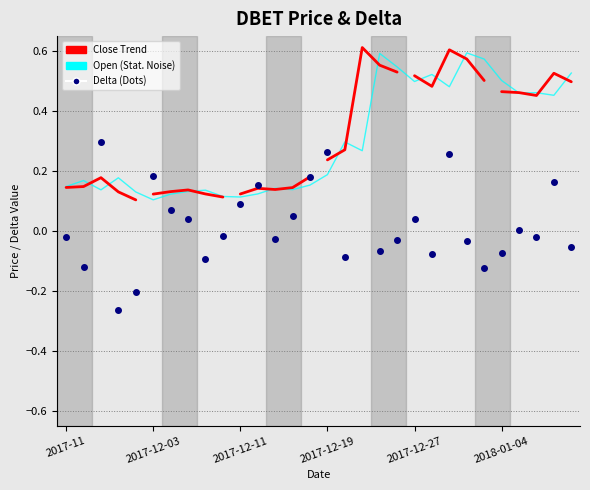

Which series reaches the minimum Y coordinate?

Delta